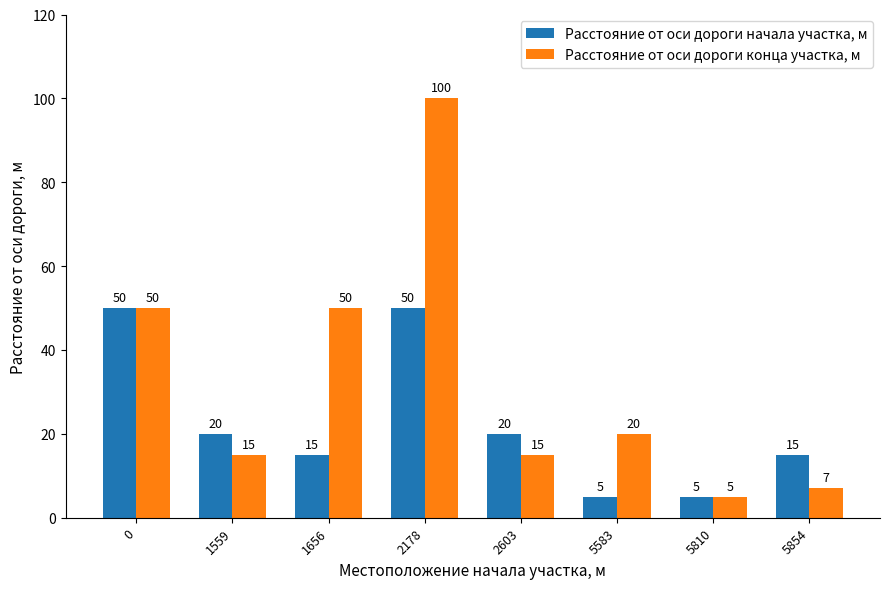

Which series changed the most between 1656 and 2178?

Расстояние от оси дороги конца участка, м